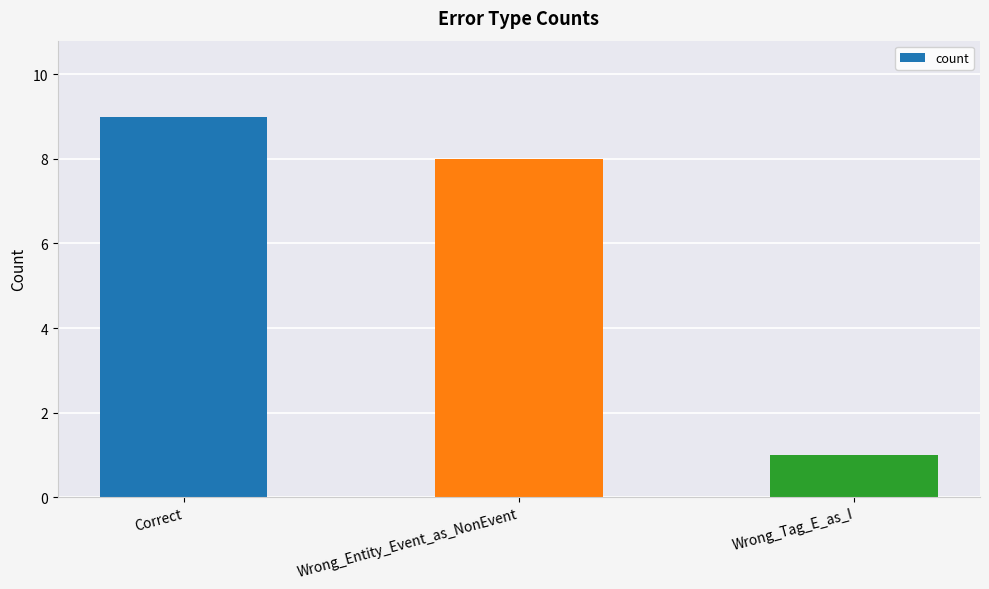

Reading right to left, what are all the values shown in this chart?

1	8	9